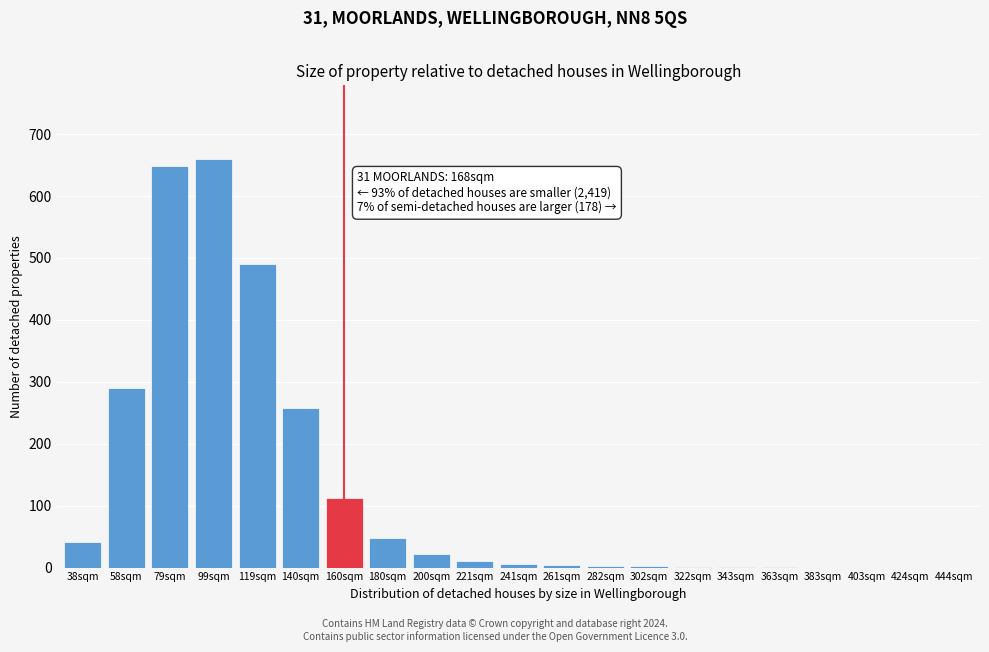

Which has a higher value, 79sqm or 38sqm?

79sqm